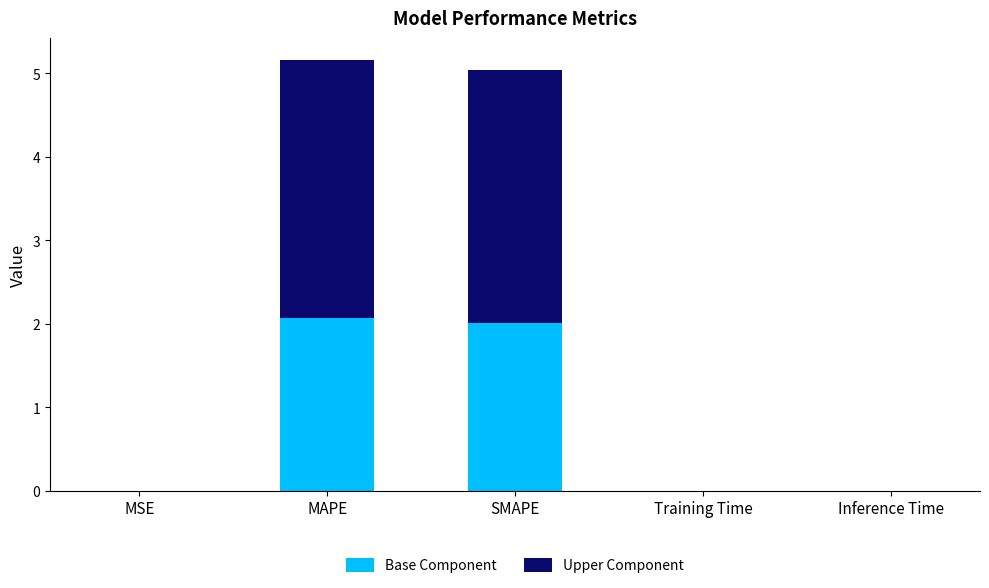

What is the approximate value of Base Component at MAPE?

2.1